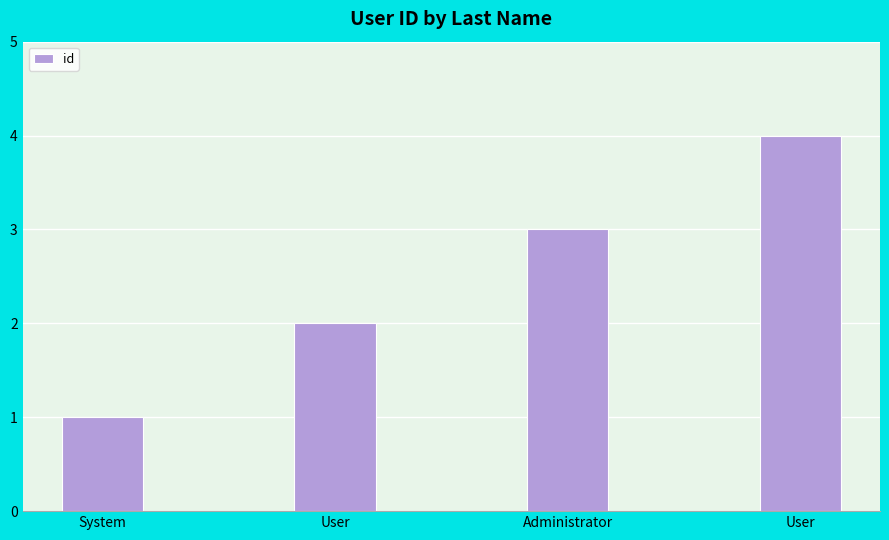

What is the difference between the maximum and second lowest values?

2